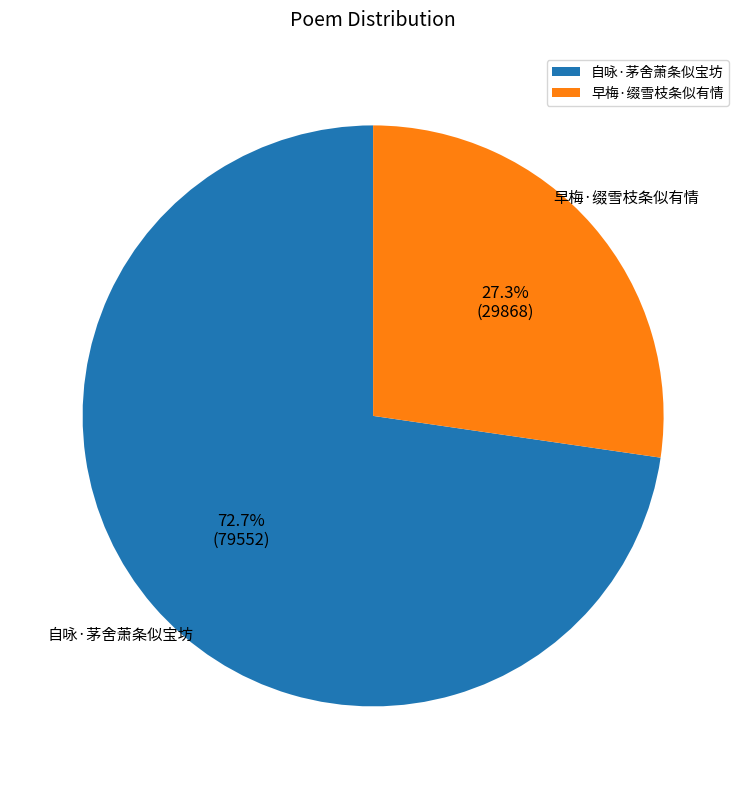

To the nearest percent, what is the difference between the largest and smallest slice percentages?

45%